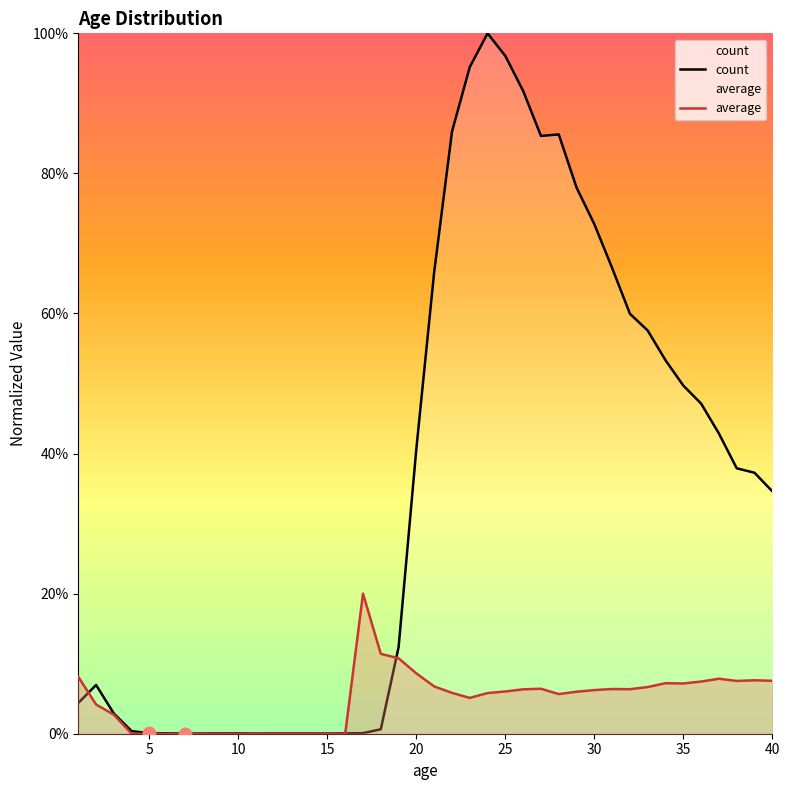

Which series reaches the minimum Y coordinate?

average